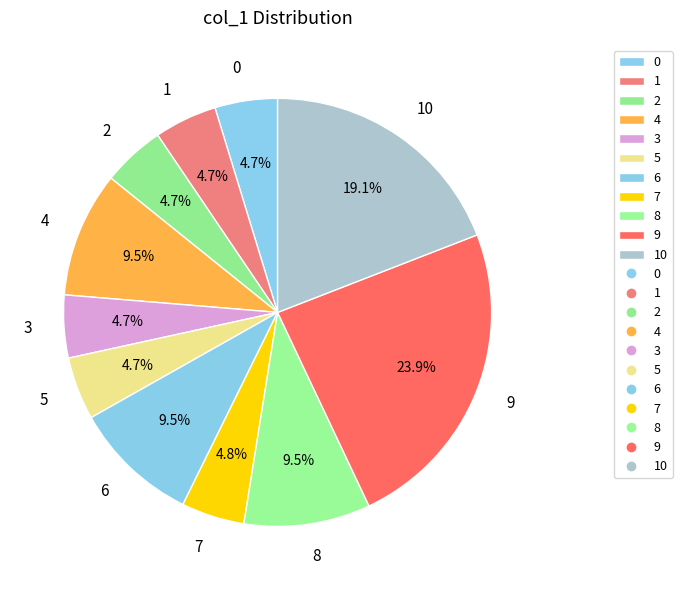

What is the largest slice in the pie chart?

9